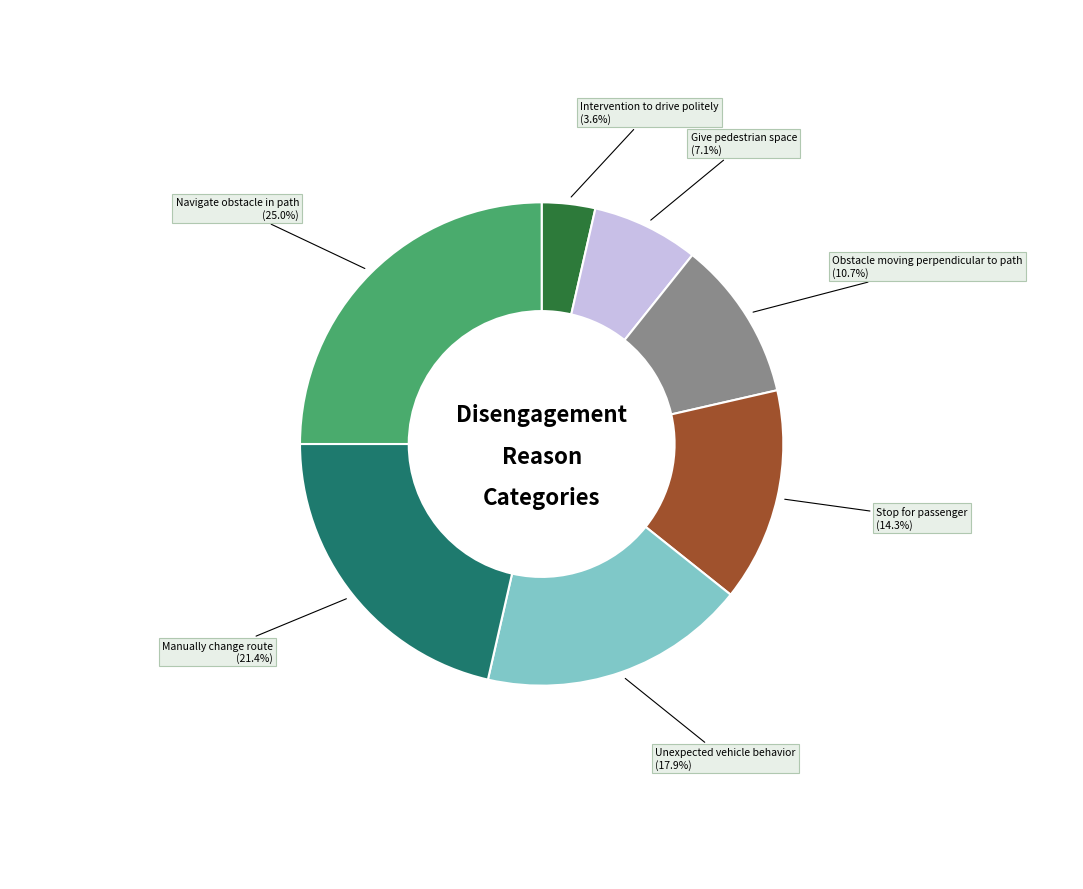

Is there a majority slice in this chart?

No